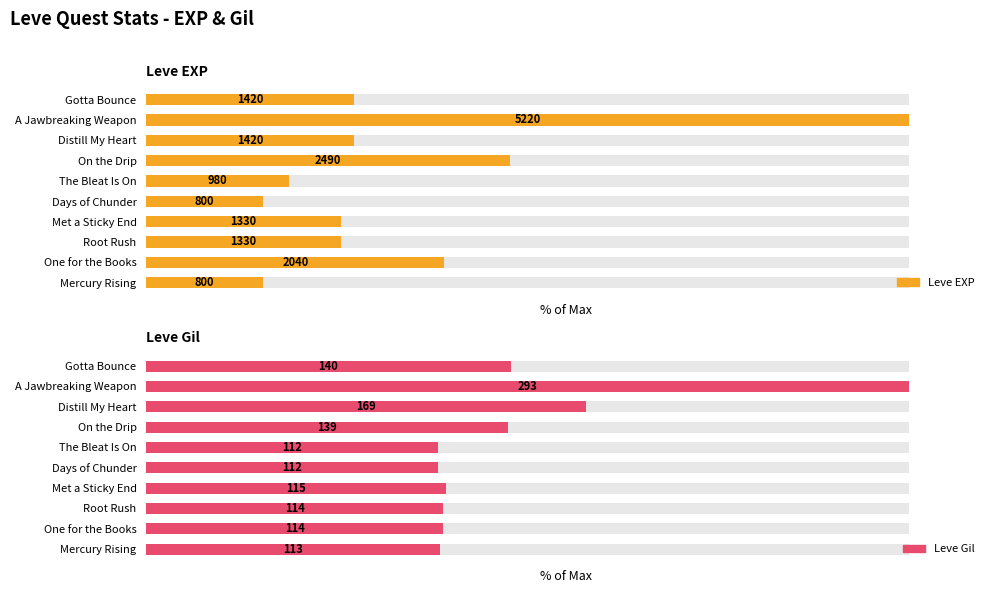

How many groups of bars are there?

10